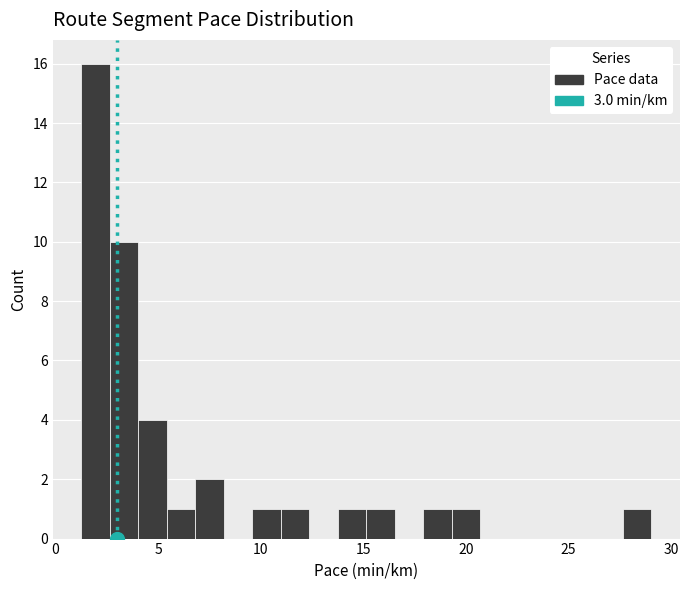

Read against the x-axis, roughly where is the centre of the tallest bar?

2.0